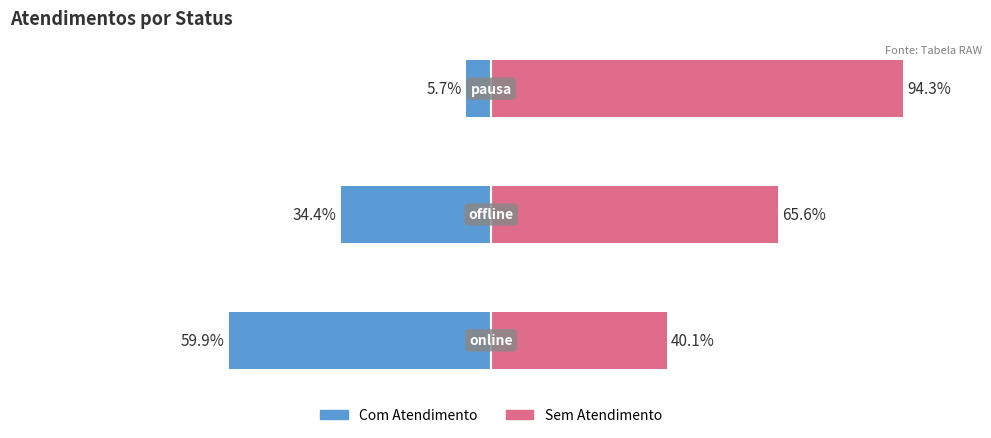

How many groups of bars are there?

3